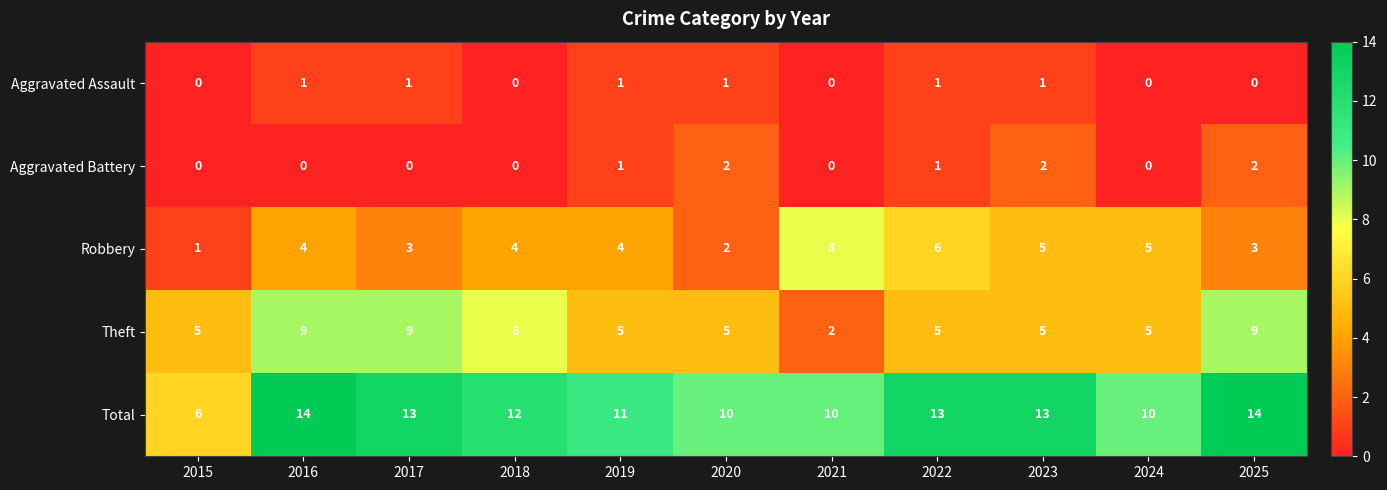

What is the total value across all series at 2018?

24